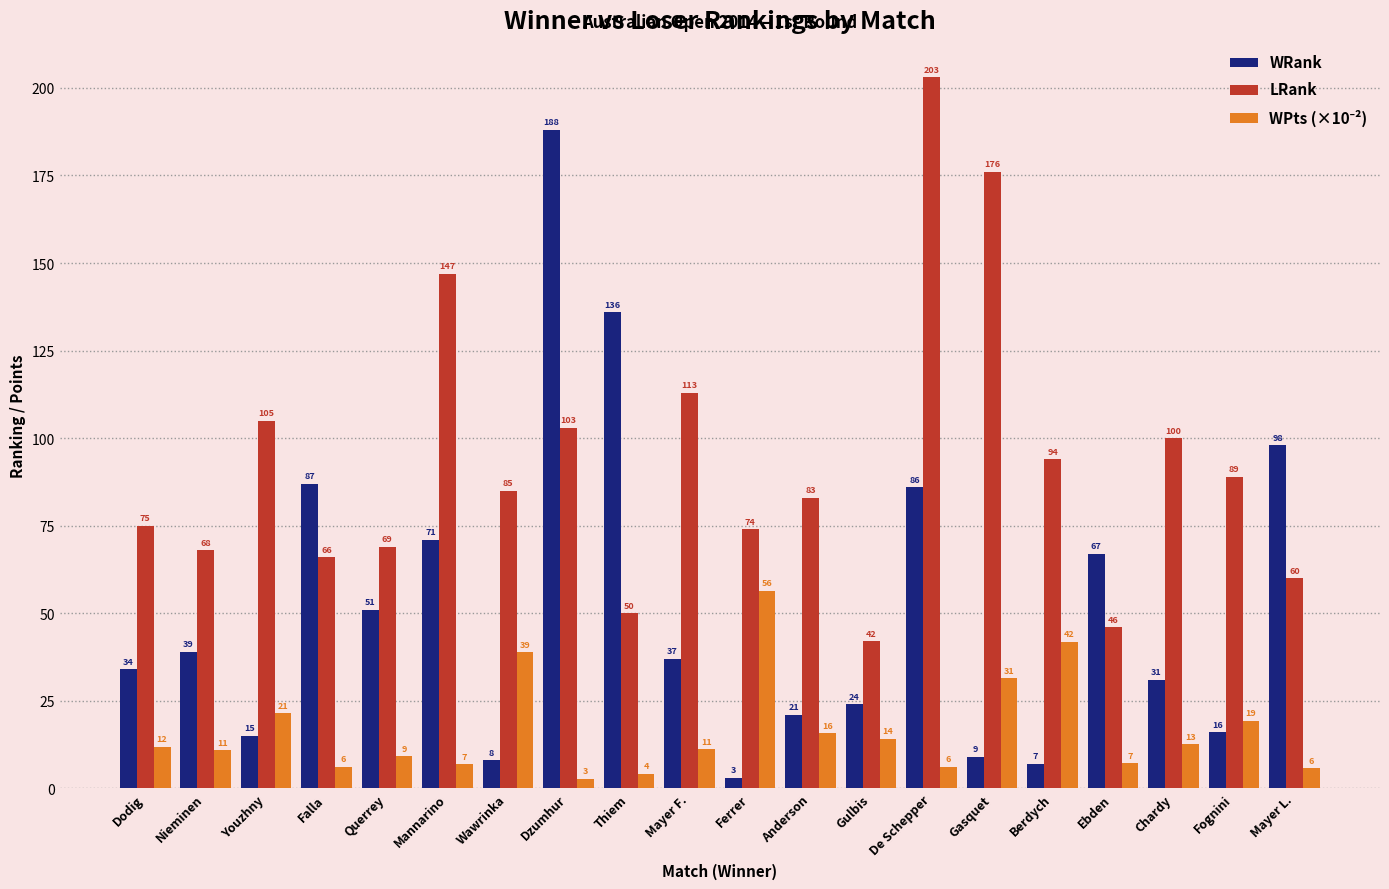

At which label does LRank first exceed 85?

Youzhny